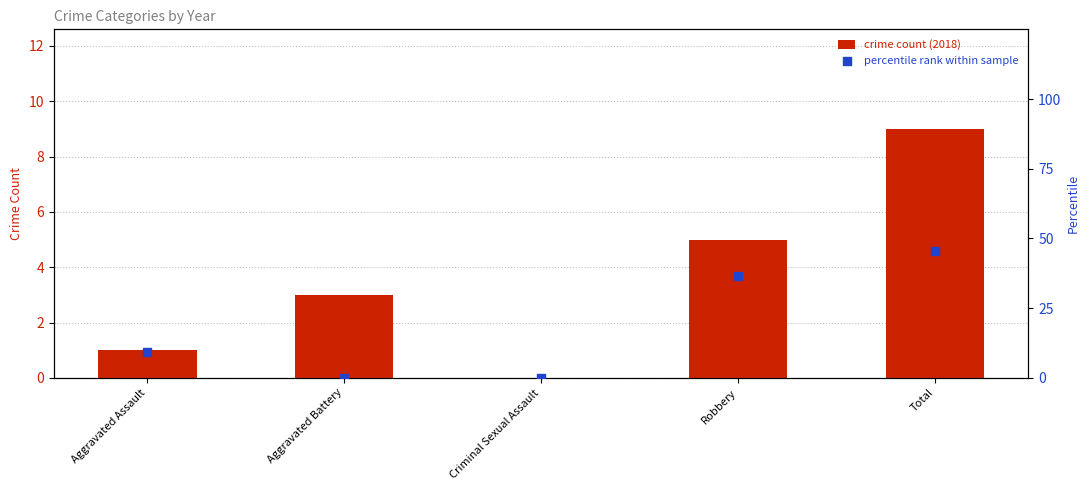

Which series reaches the minimum Y coordinate?

crime count (2018)